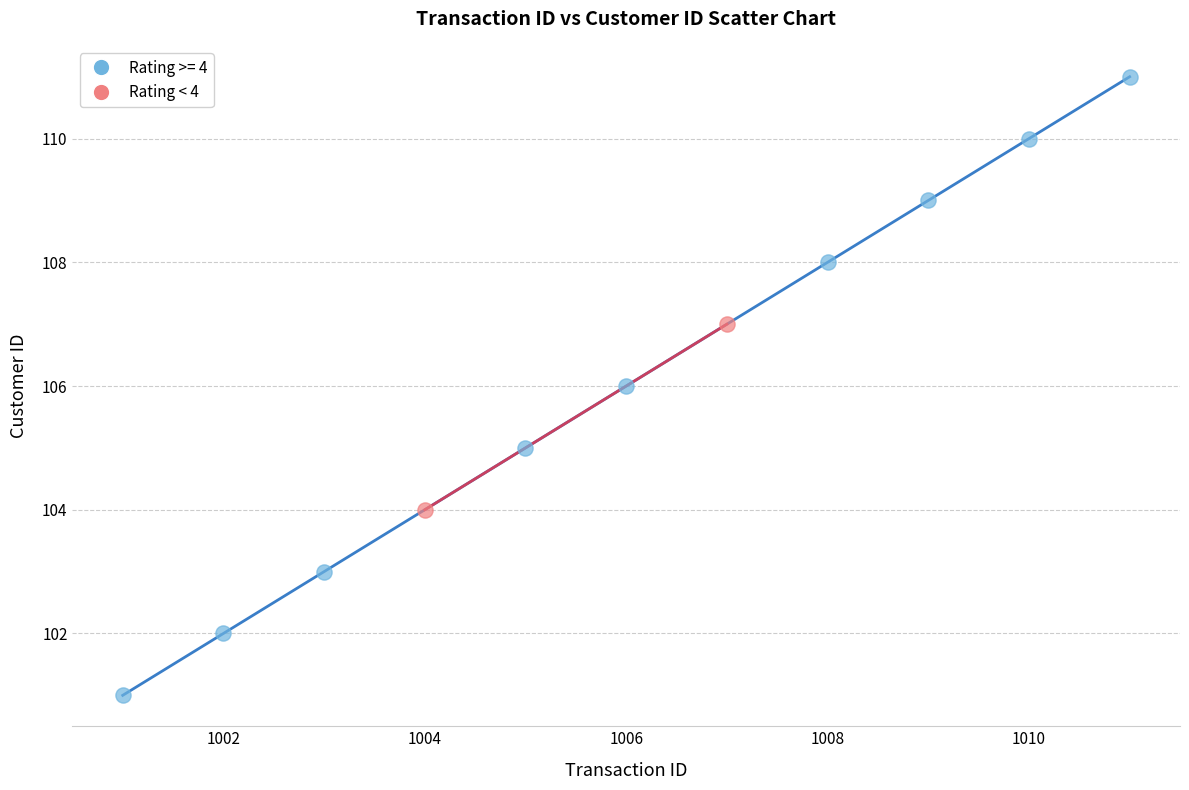

What are all the series names shown in the legend?

Rating >= 4, Rating < 4